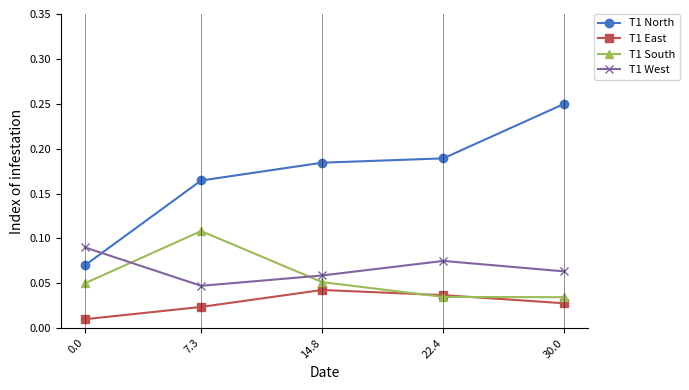

Does the chart have visible grid lines?

No